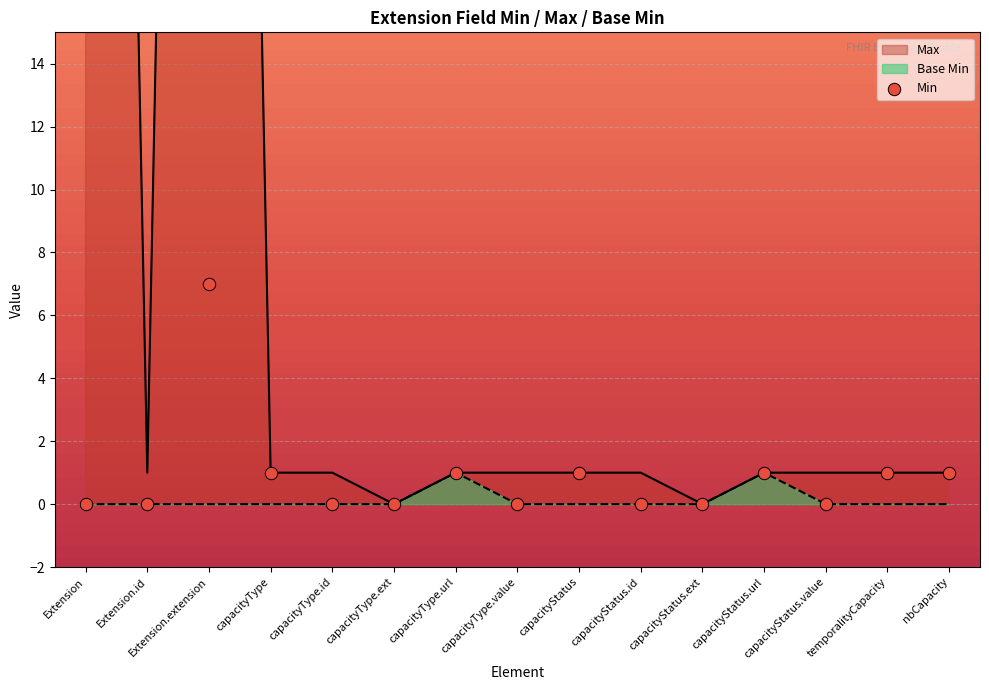

Between temporalityCapacity and capacityStatus.id, which is larger?

temporalityCapacity